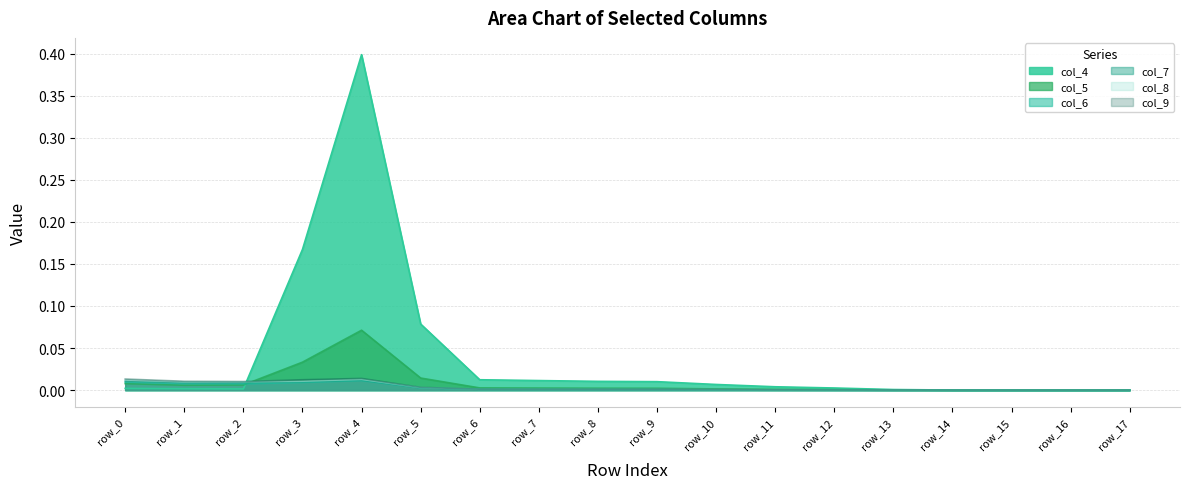

How many lines are shown in the chart?

6